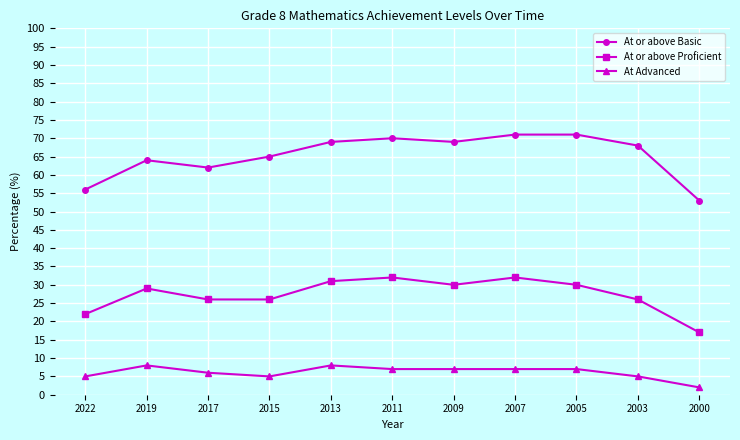

How many interior local valleys does the At or above Basic series have?

2